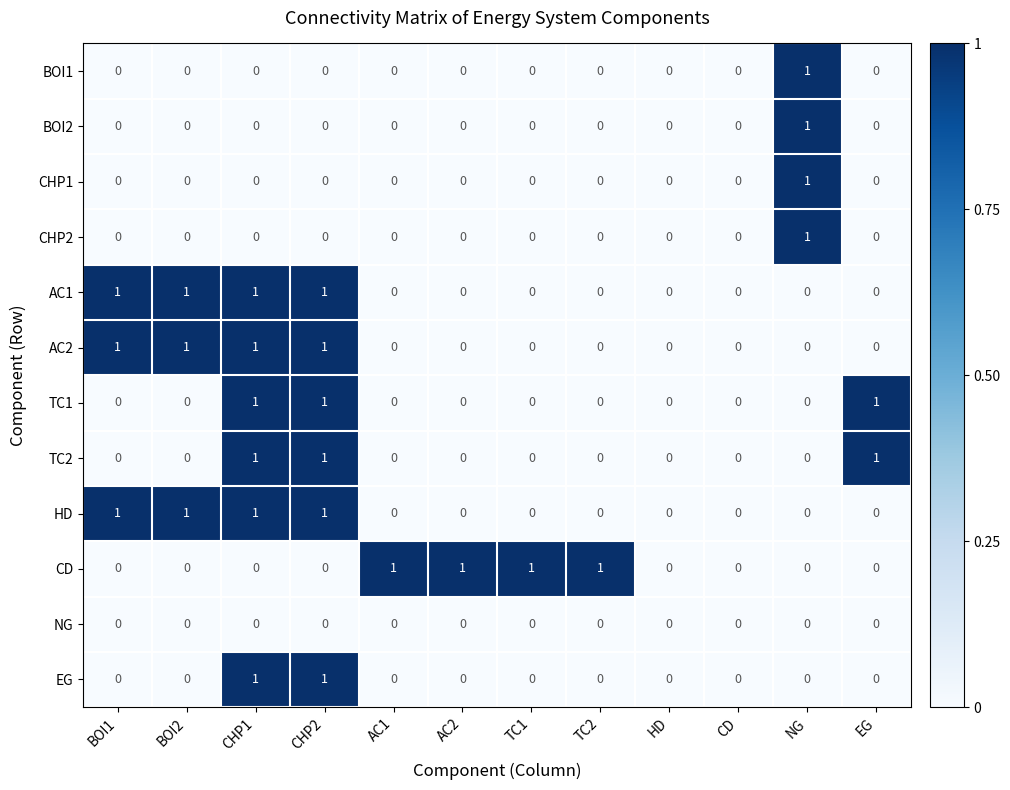

The AC2 series shows 1 at BOI2. True or false?

True